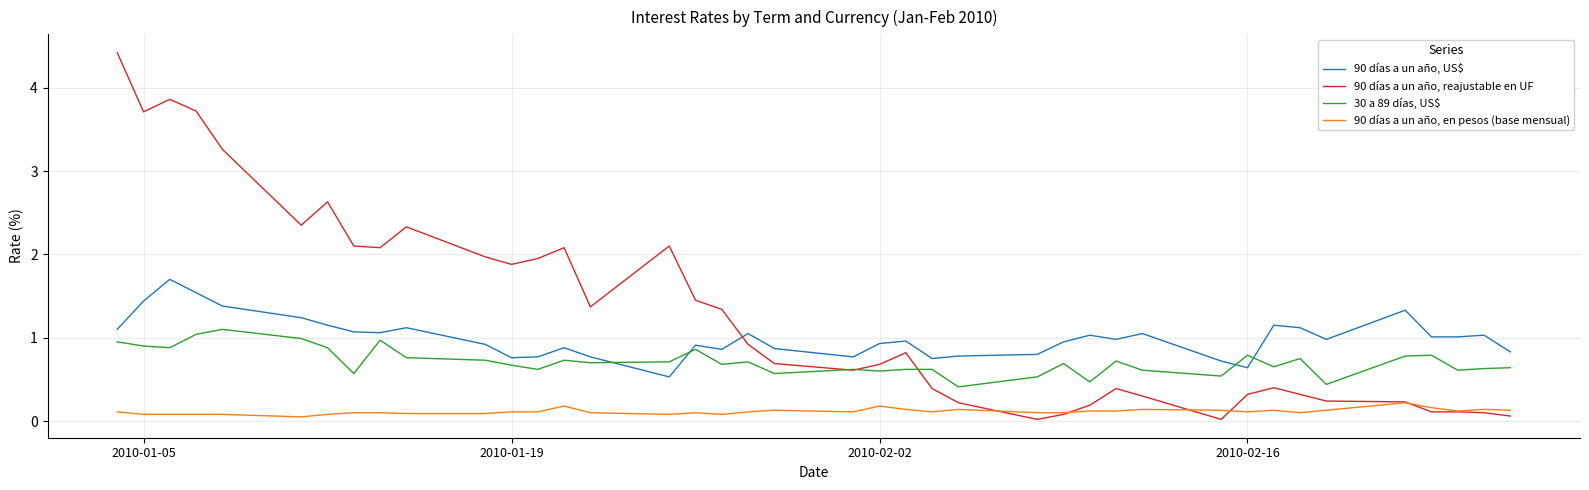

How many lines are shown in the chart?

4